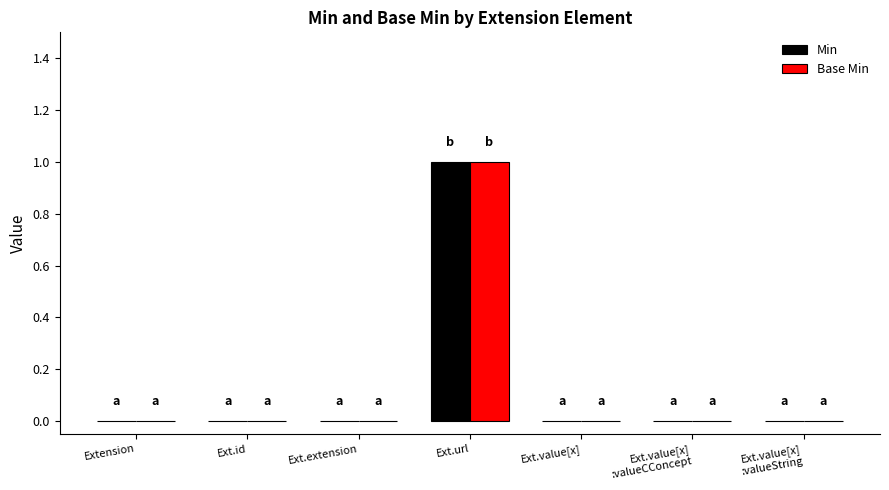

At which label does Min reach its peak?

Ext.url